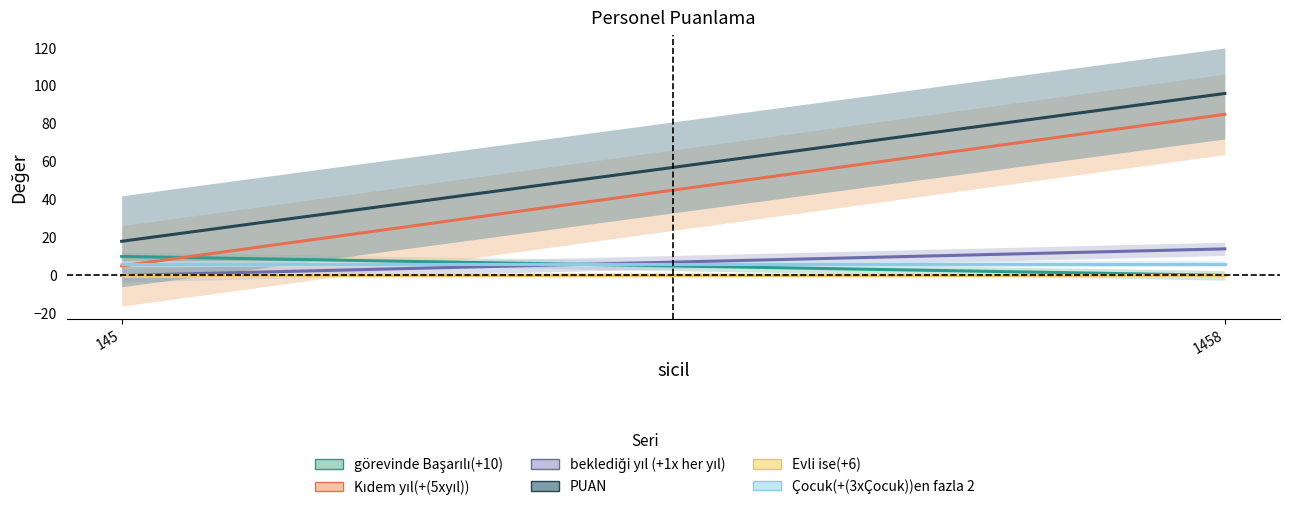

What is the difference between the maximum and minimum values in the beklediği yıl (+1x her yıl) series?

14